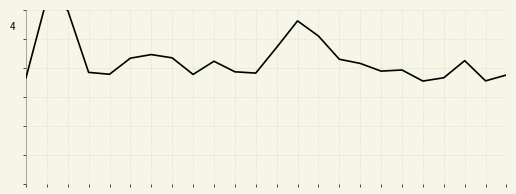

What is the difference between the values at 11 and 15?

2.4